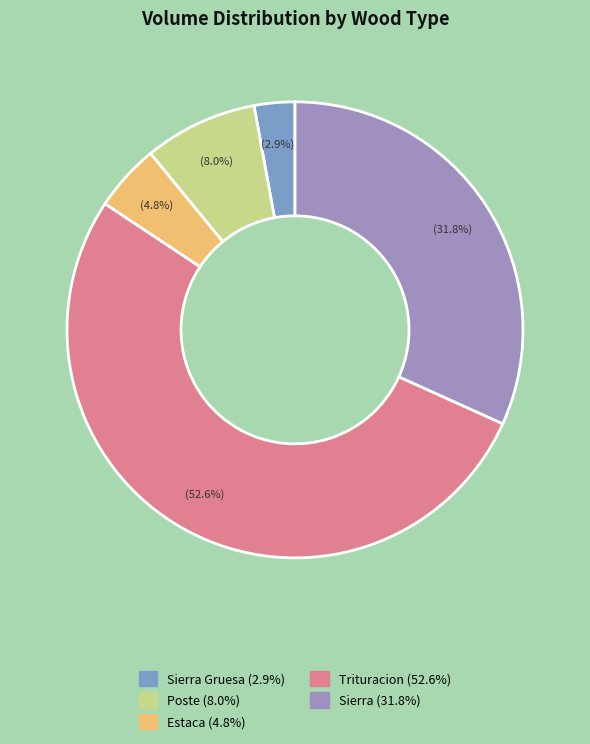

Is there a majority slice in this chart?

Yes